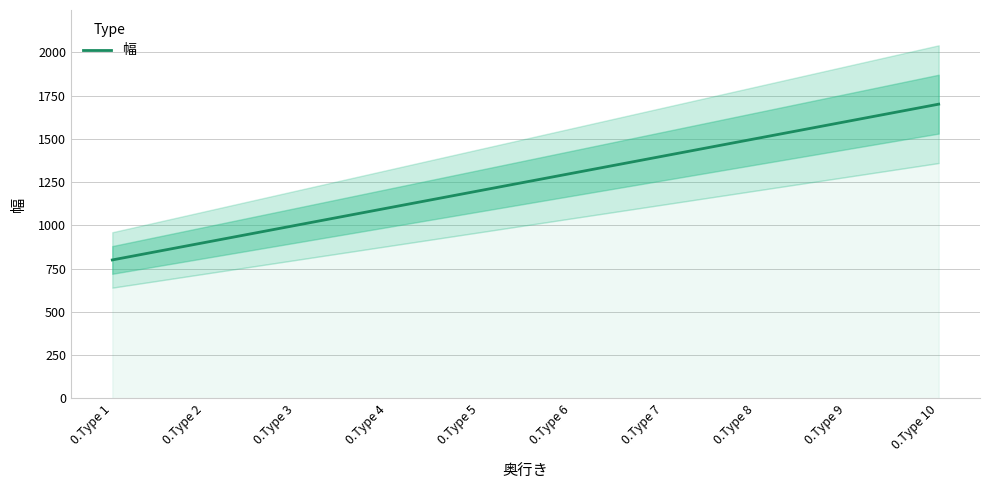

Reading left to right, list all the values displayed in this chart.

800	900	1000	1100	1200	1300	1400	1500	1600	1700